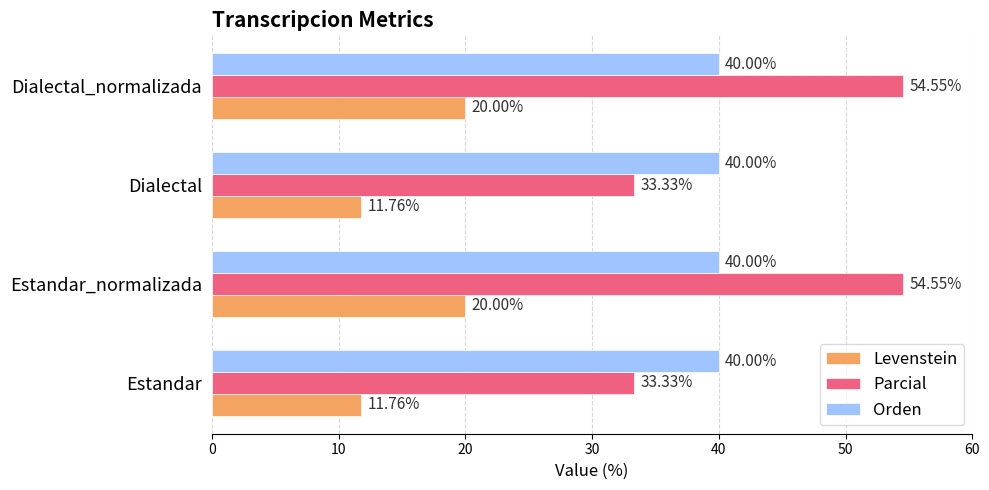

Rank the series by their maximum value, from lowest to highest.

Levenstein, Orden, Parcial